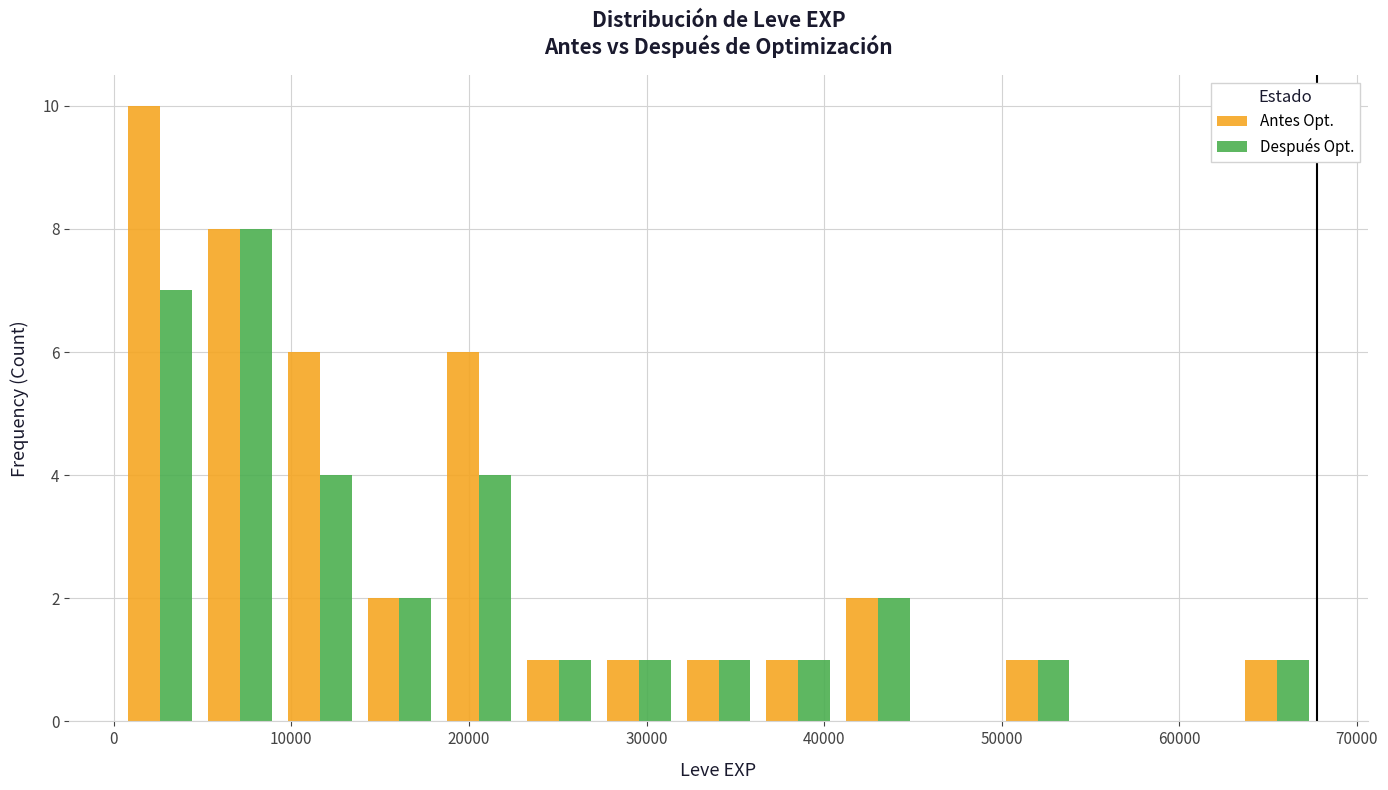

Reading left to right, list every range on the x-axis with the height of the bar of each series over it. Neither the bar edges nor the heights are printed on the chart, so give them approximately, as read against the axes.

0 to 5000: Antes Opt.=10	Después Opt.=7
5000 to 9000: Antes Opt.=8	Después Opt.=8
9000 to 14000: Antes Opt.=6	Después Opt.=4
14000 to 18000: Antes Opt.=2	Después Opt.=2
18000 to 23000: Antes Opt.=6	Después Opt.=4
23000 to 27000: Antes Opt.=1	Después Opt.=1
27000 to 32000: Antes Opt.=1	Después Opt.=1
32000 to 36000: Antes Opt.=1	Después Opt.=1
36000 to 41000: Antes Opt.=1	Después Opt.=1
41000 to 45000: Antes Opt.=2	Después Opt.=2
45000 to 50000: Antes Opt.=0	Después Opt.=0
50000 to 54000: Antes Opt.=1	Después Opt.=1
54000 to 59000: Antes Opt.=0	Después Opt.=0
59000 to 63000: Antes Opt.=0	Después Opt.=0
63000 to 68000: Antes Opt.=1	Después Opt.=1